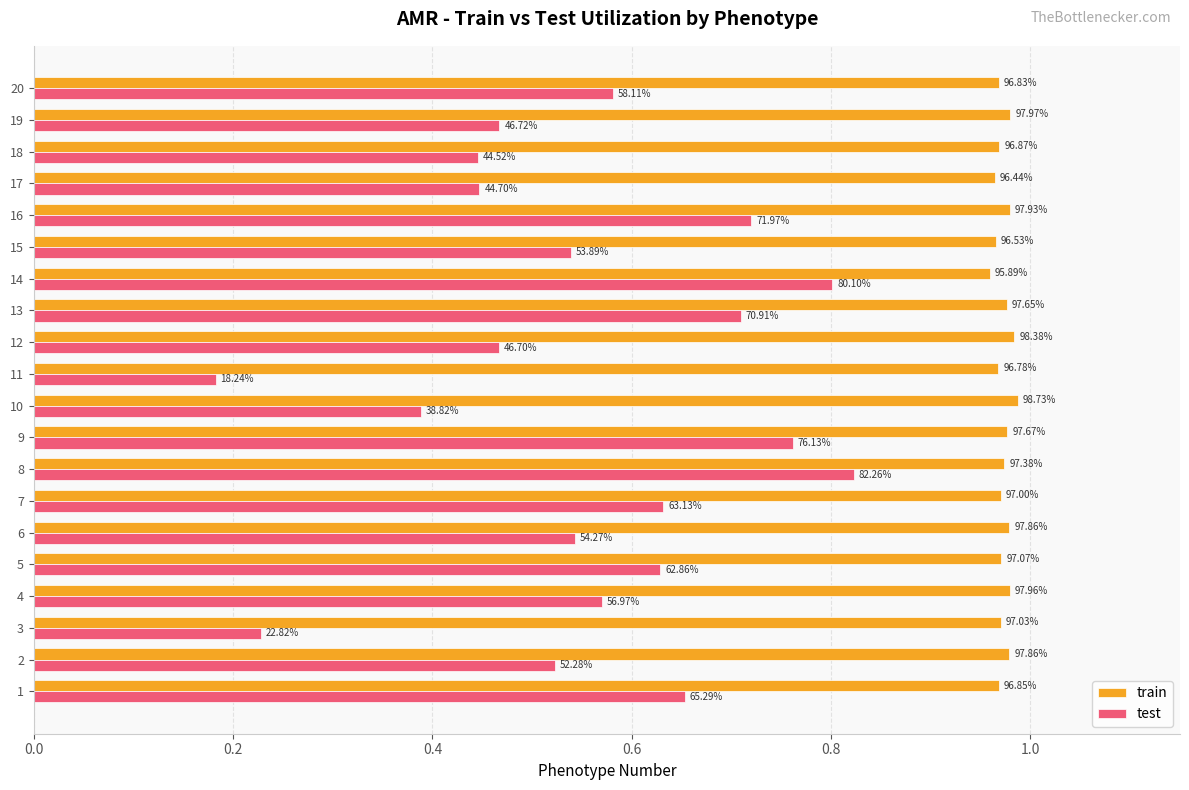

How many series are shown in this chart?

2